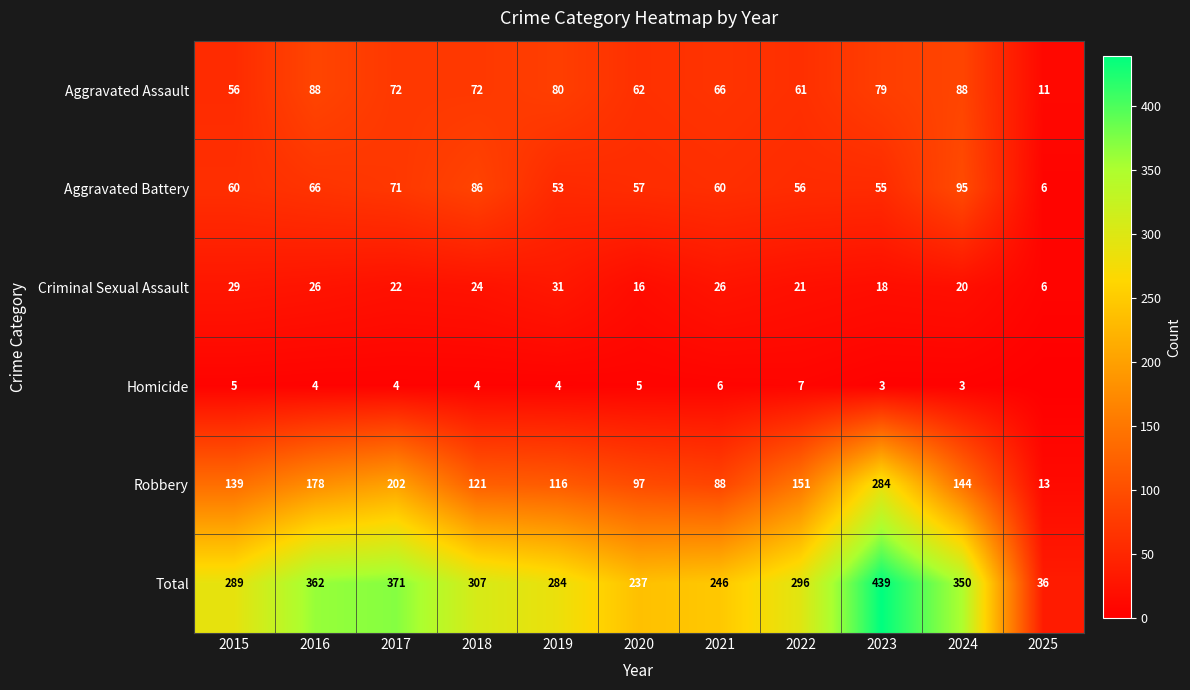

Which label corresponds to the smallest value in the chart?

2025